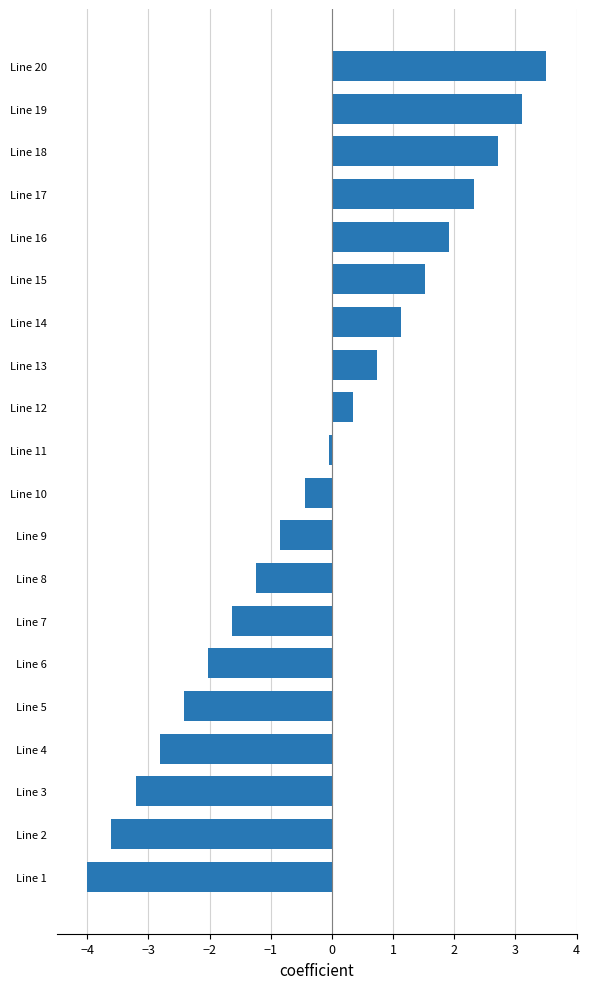

True or false: the data shows -1.6 at Line 7.

True